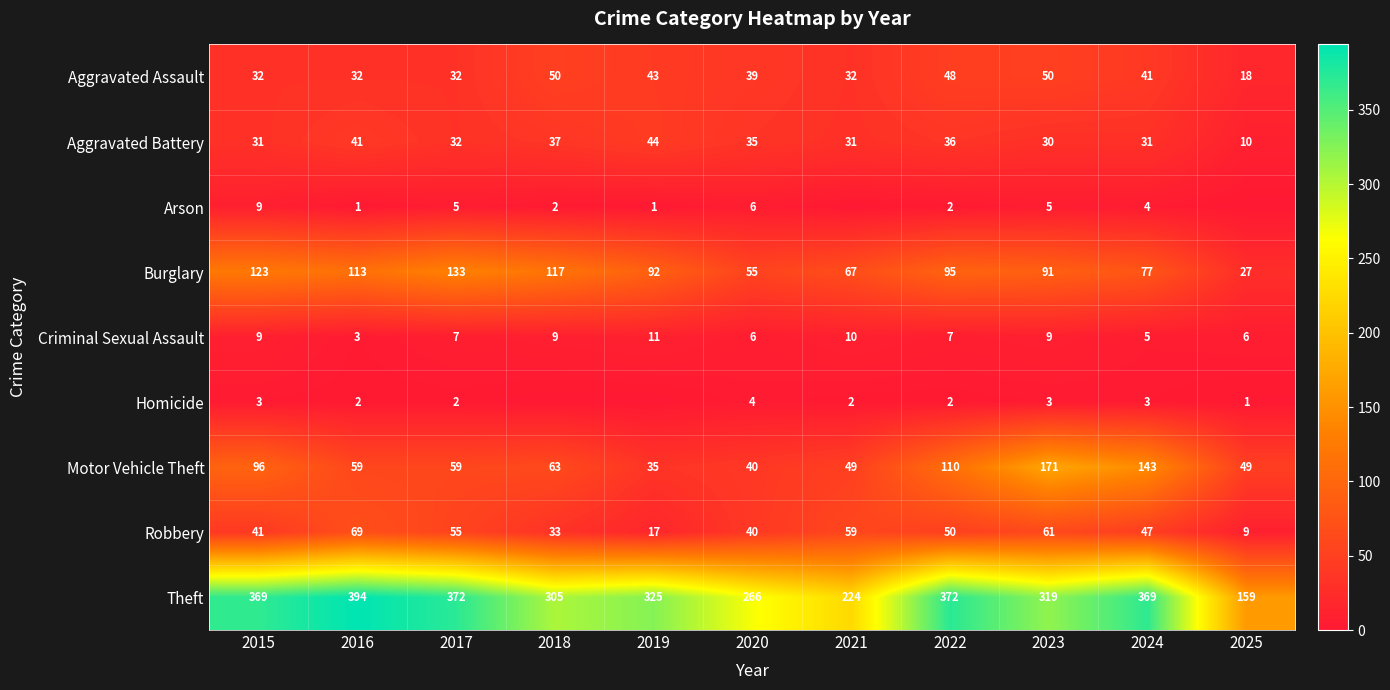

The Robbery series shows 13 at 2025. True or false?

False